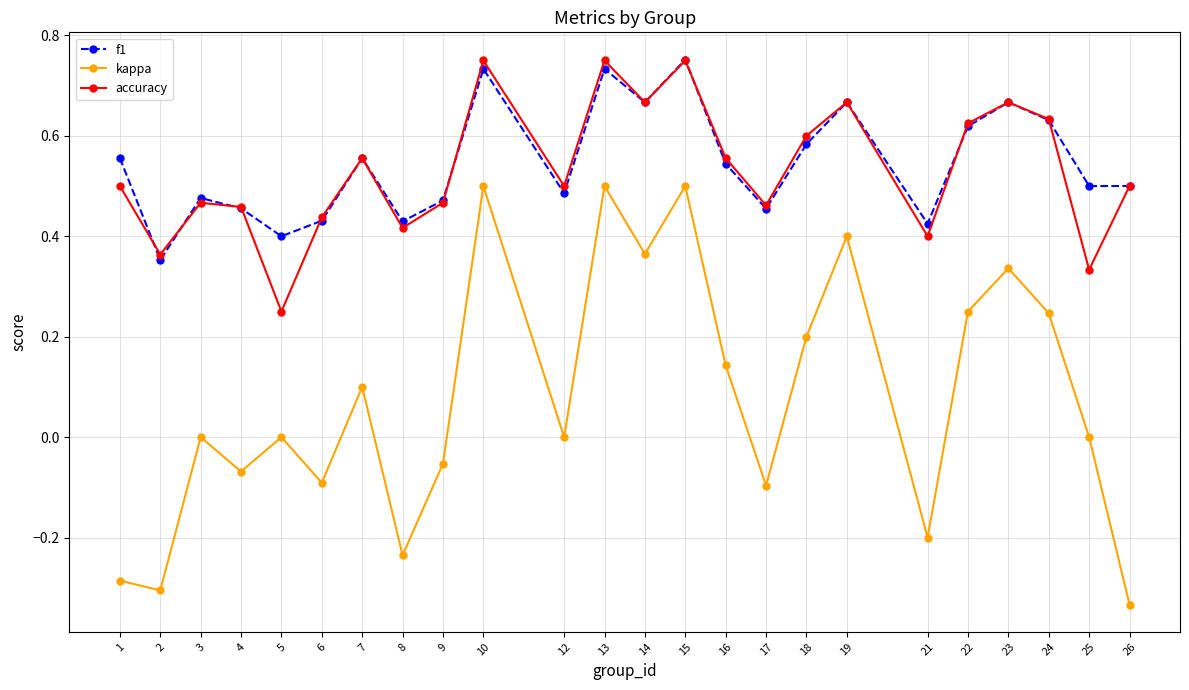

Is the value of accuracy at 12 greater than the value of kappa at 14?

Yes